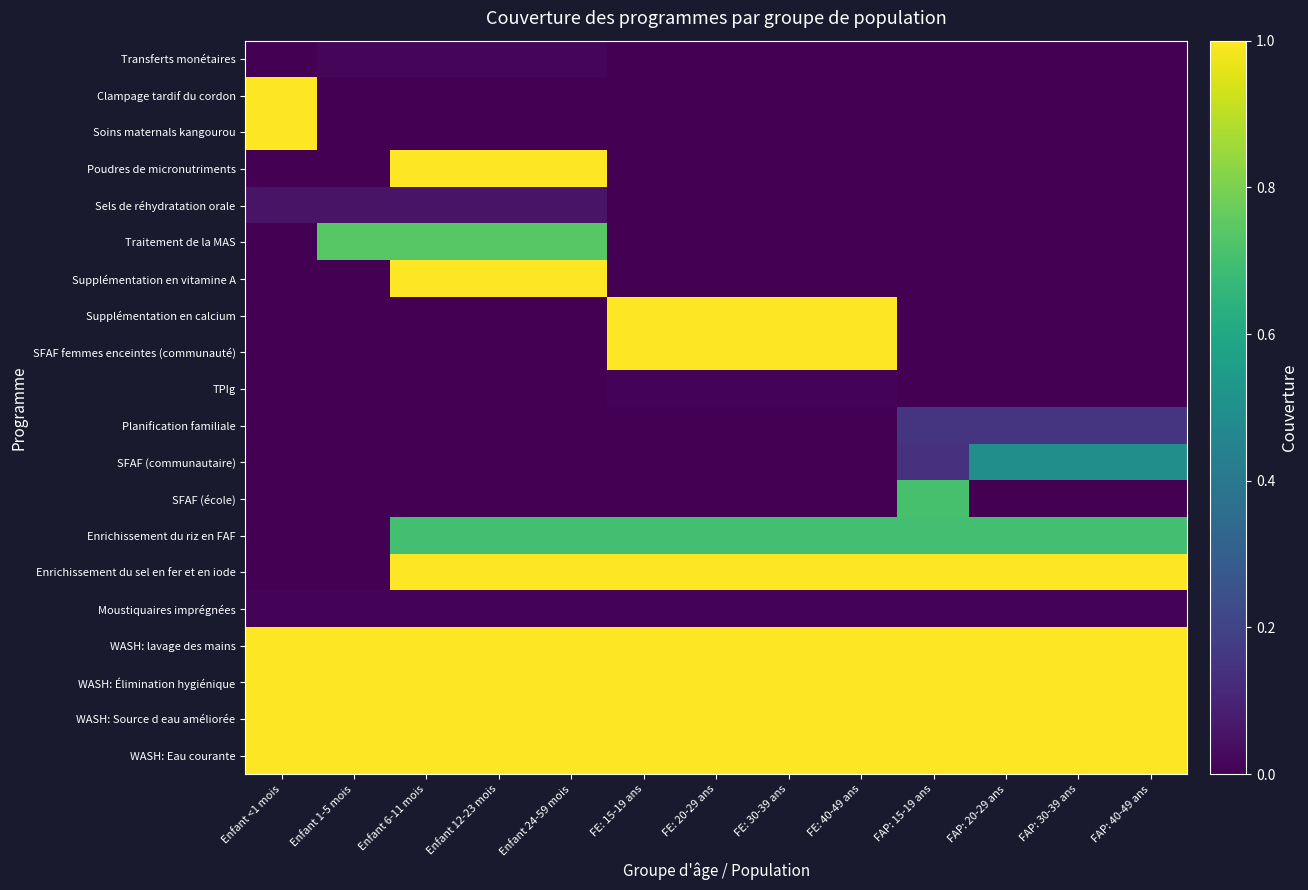

At which category is the sum across all series the highest?

Enfant 6-11 mois